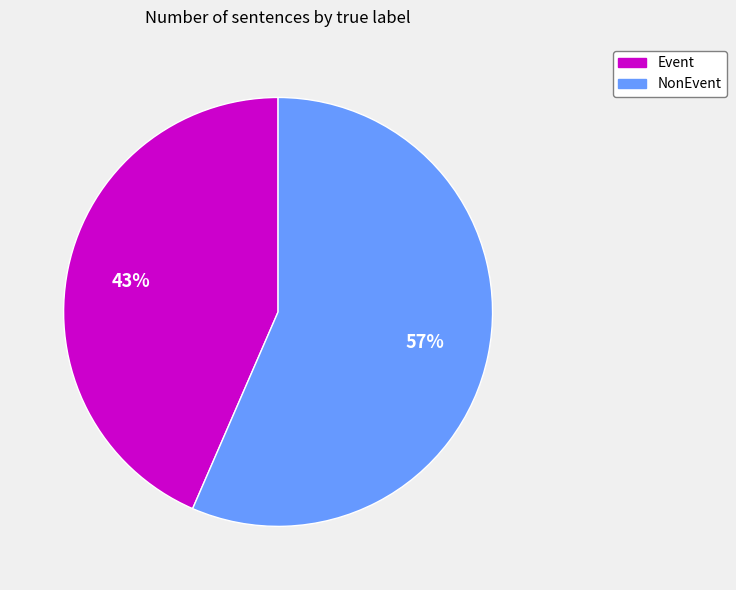

What percentage is the Event slice, to the nearest percent?

43%